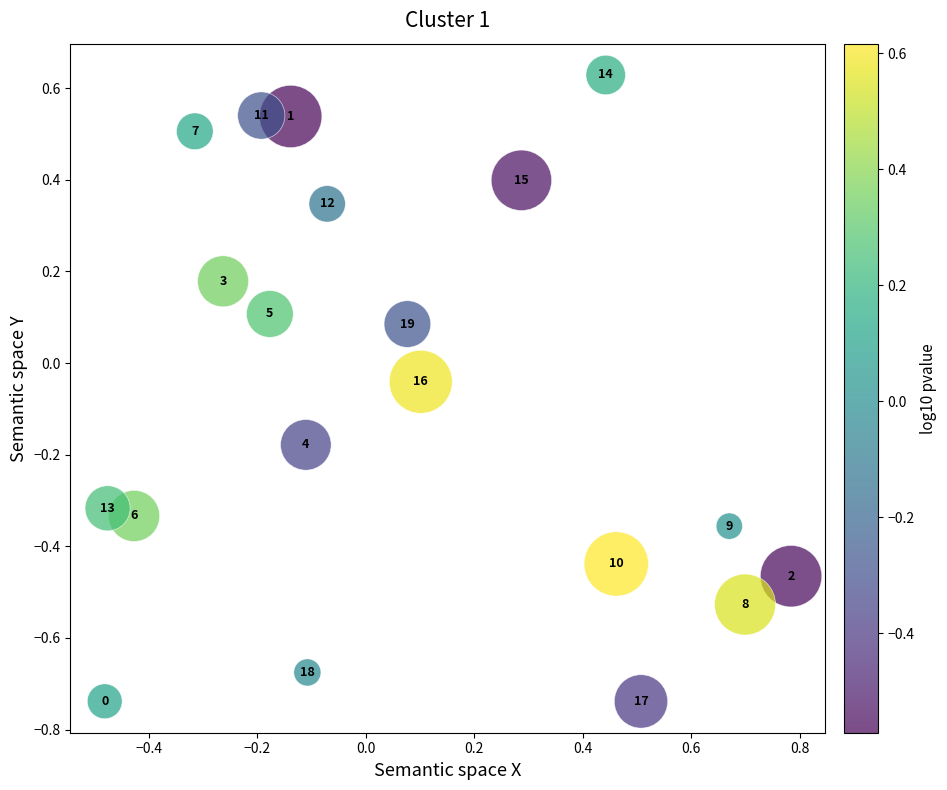

What is the range of X values (max minus min)?

1.3